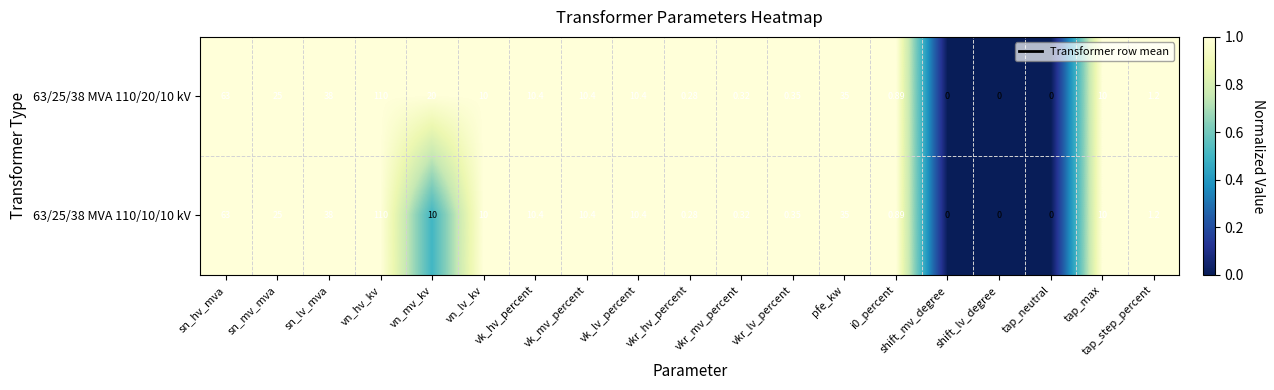

At which category is the sum across all series the highest?

vn_hv_kv